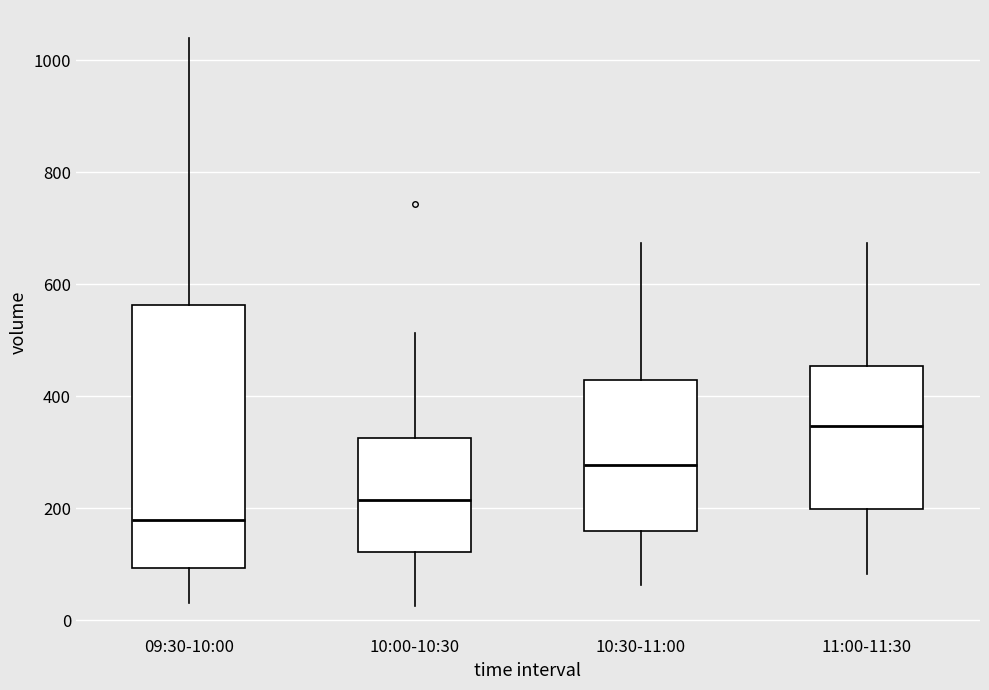

Reading left to right, read every box against the y-axis: the position of its median line, the range the box covers, and the ends of its whiskers. The values are not printed on the chart, so give them approximately, as read against the axis.

09:30-10:00: median 180, box 100 to 560, whiskers 40 to 1040
10:00-10:30: median 220, box 120 to 320, whiskers 20 to 520
10:30-11:00: median 280, box 160 to 420, whiskers 60 to 680
11:00-11:30: median 340, box 200 to 460, whiskers 80 to 680